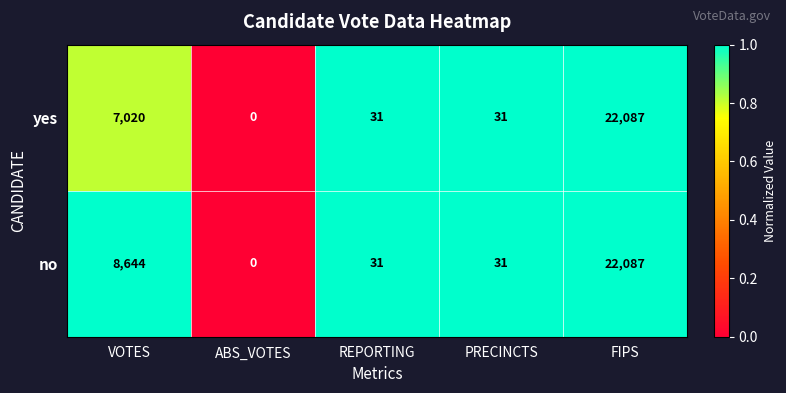

Where is no nearest to the value 11043?

VOTES